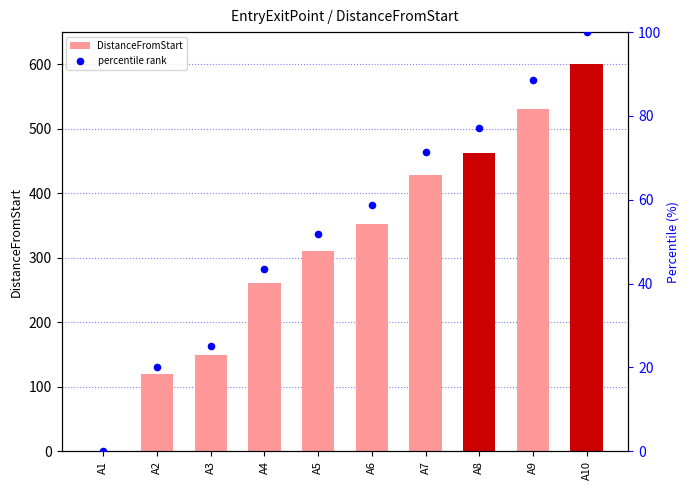

Which series has the largest total across all categories?

DistanceFromStart